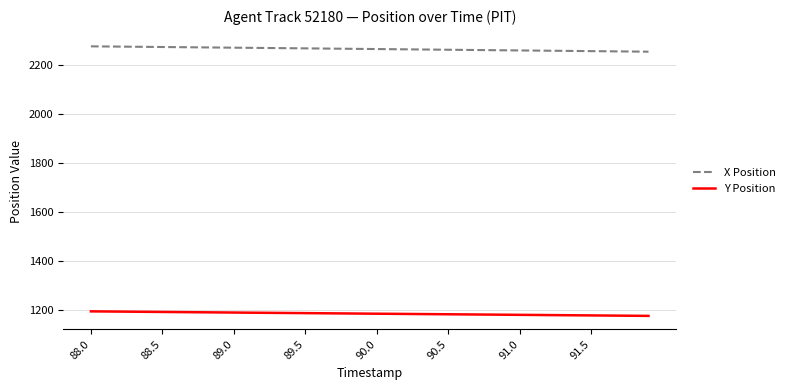

What is the sum of all X Position values?

90656.1